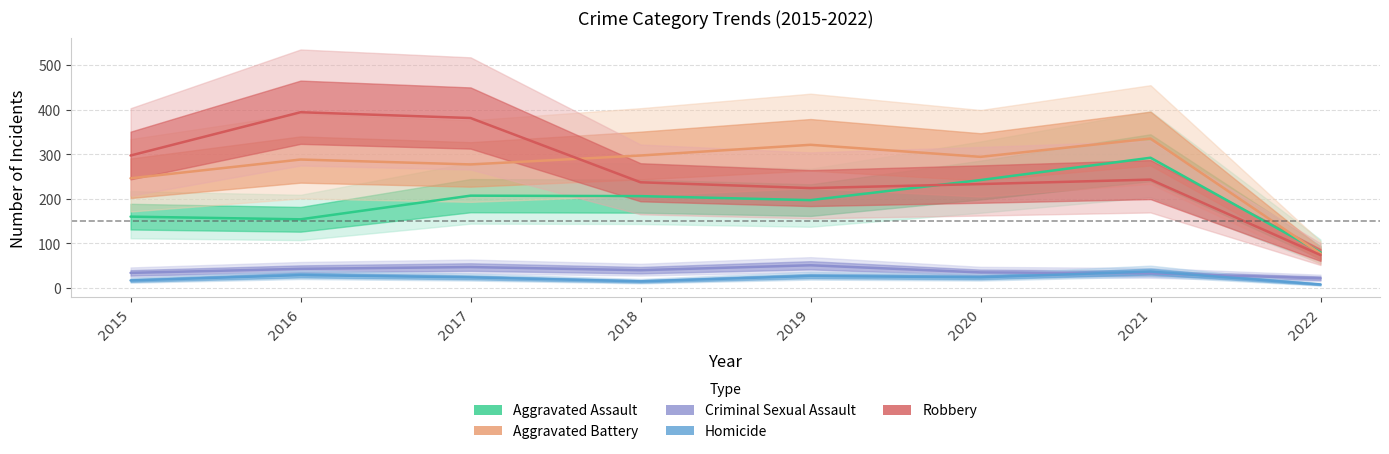

How many values in the Aggravated Assault series are below 206?

4